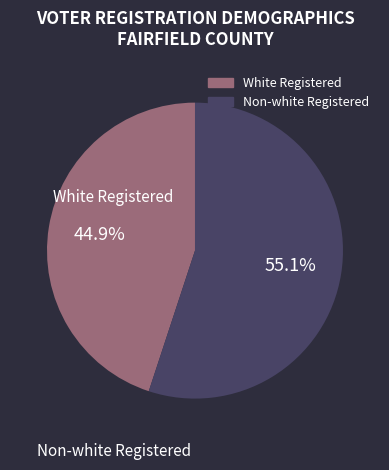

How many segments does this pie chart have?

2